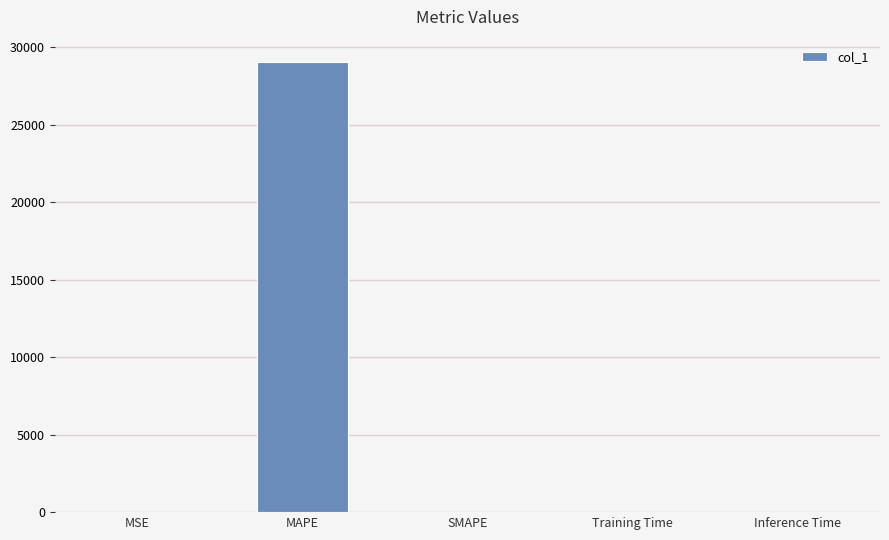

What is the sum of the values at MAPE and SMAPE?

29024.3